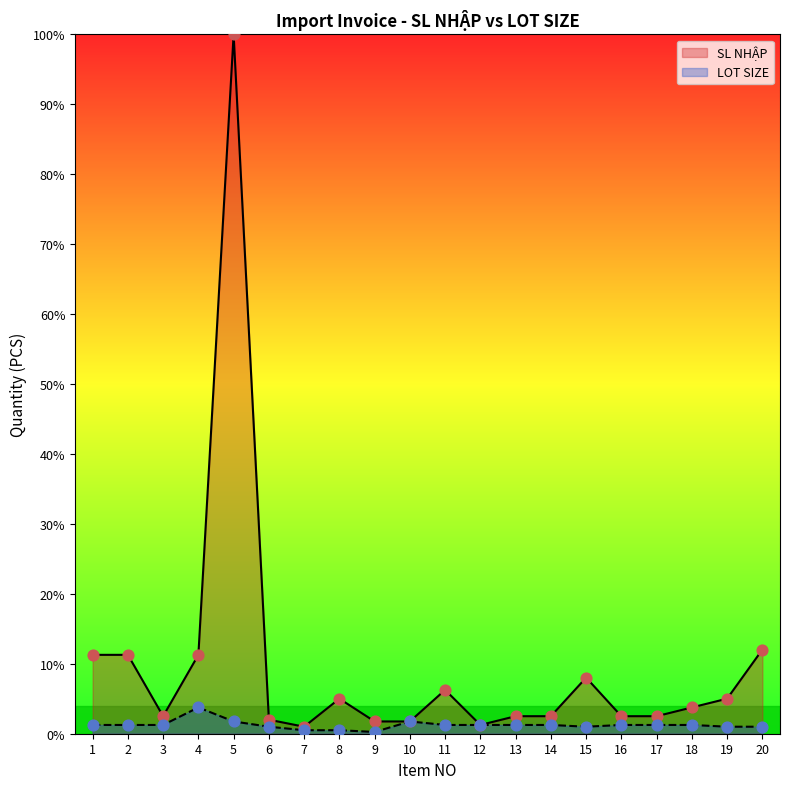

At how many categories does at least one series exceed 59?

1